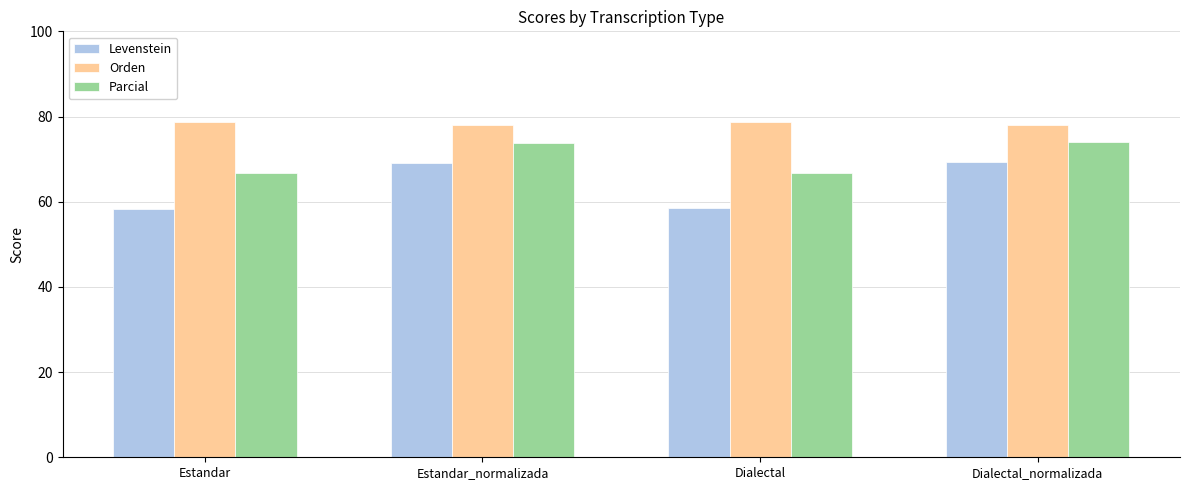

Which series changed the most between Dialectal and Dialectal_normalizada?

Levenstein